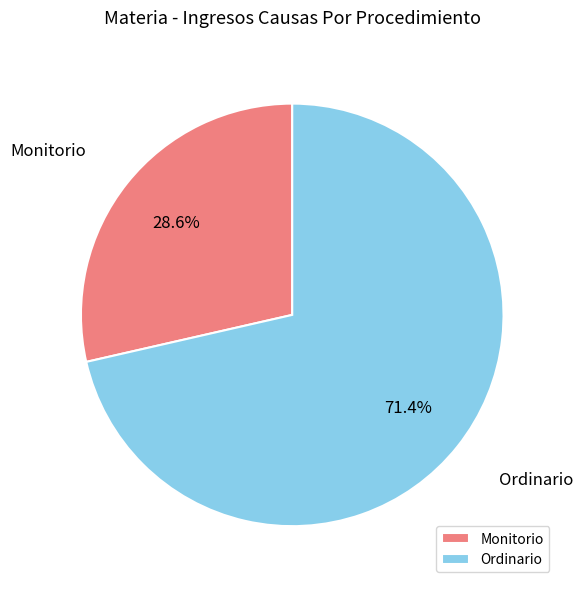

Do Monitorio and Ordinario together represent more than half of the pie?

Yes